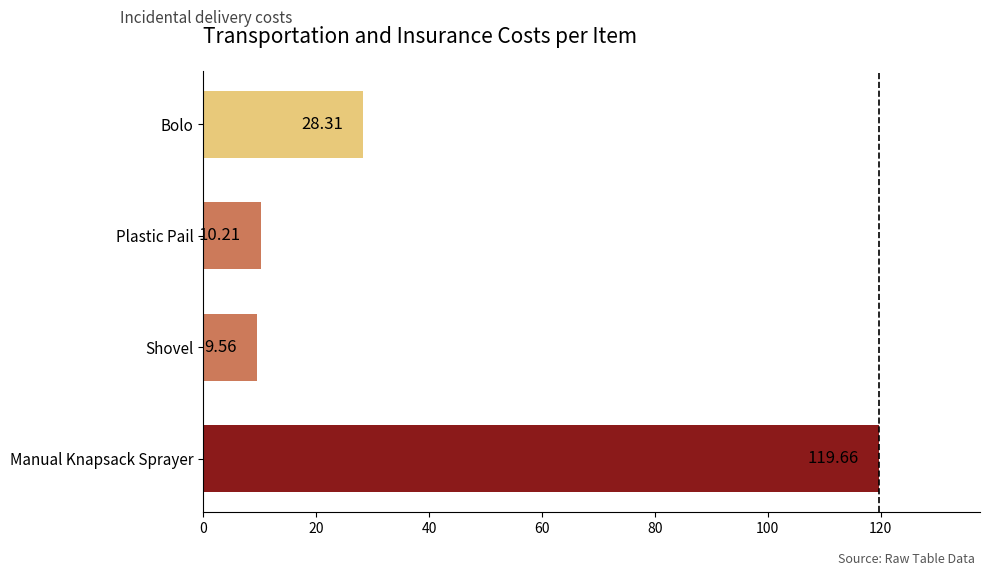

List the labels in order of value, smallest first.

Shovel, Plastic Pail, Bolo, Manual Knapsack Sprayer